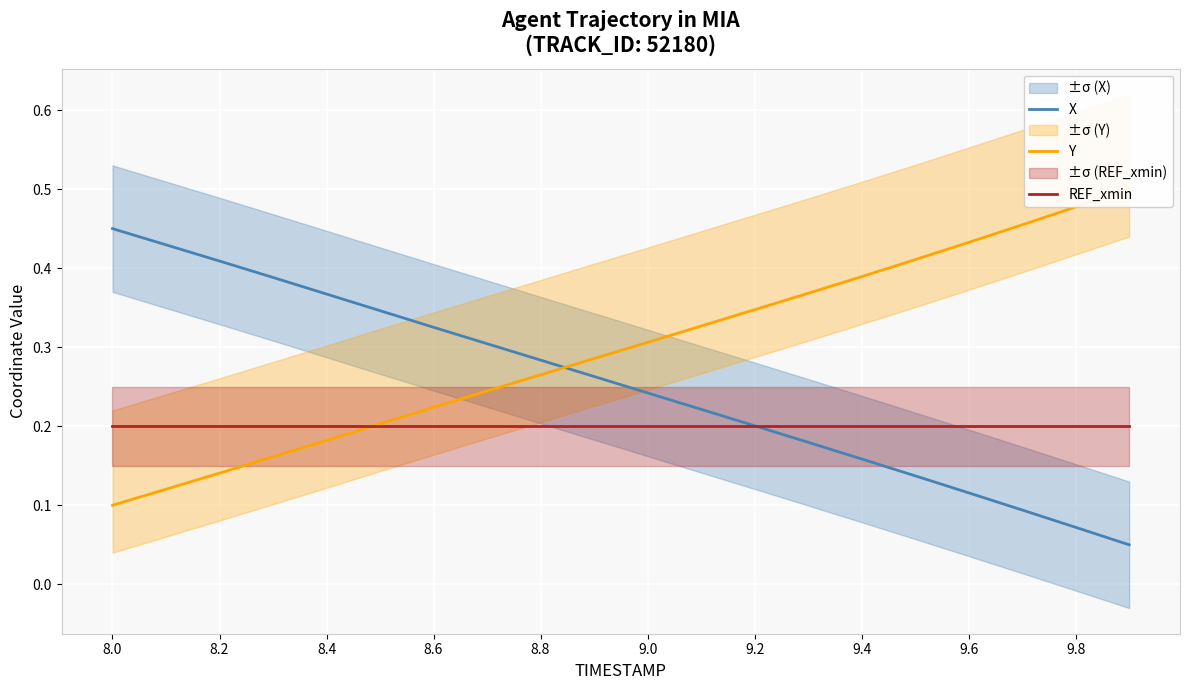

Reading left to right, what are all the values shown in this chart?

X: 0.5	0.4	0.4	0.4	0.4	0.3	0.3	0.3	0.3	0.3	0.2	0.2	0.2	0.2	0.2	0.1	0.1	0.1	0.1	0.1
Y: 0.1	0.1	0.1	0.2	0.2	0.2	0.2	0.2	0.3	0.3	0.3	0.3	0.3	0.4	0.4	0.4	0.4	0.5	0.5	0.5
REF_xmin: 0.2	0.2	0.2	0.2	0.2	0.2	0.2	0.2	0.2	0.2	0.2	0.2	0.2	0.2	0.2	0.2	0.2	0.2	0.2	0.2